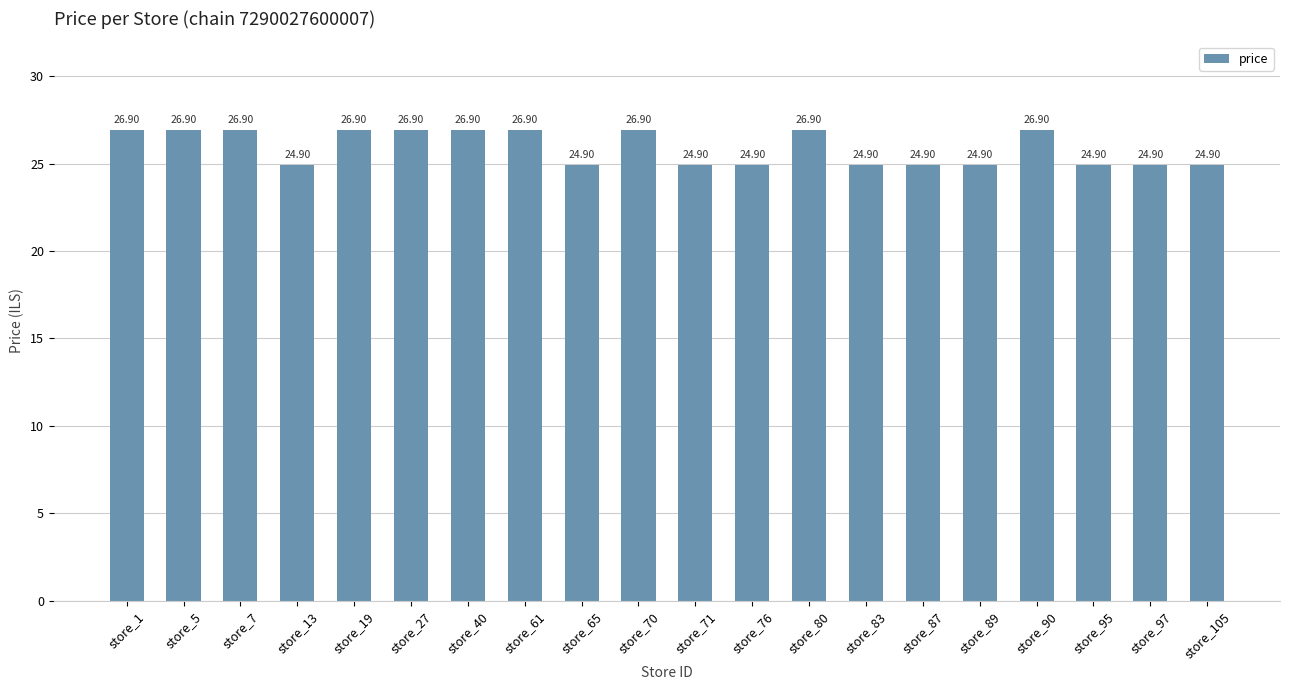

Between store_13 and store_80, which is larger?

store_80